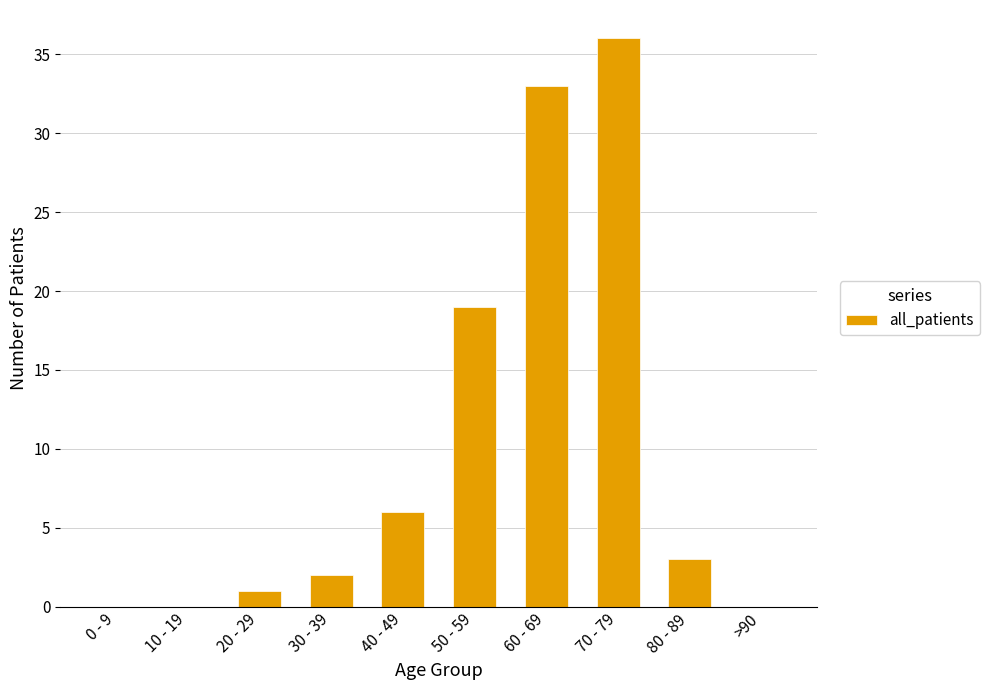

Between 60 - 69 and 0 - 9, which is larger?

60 - 69